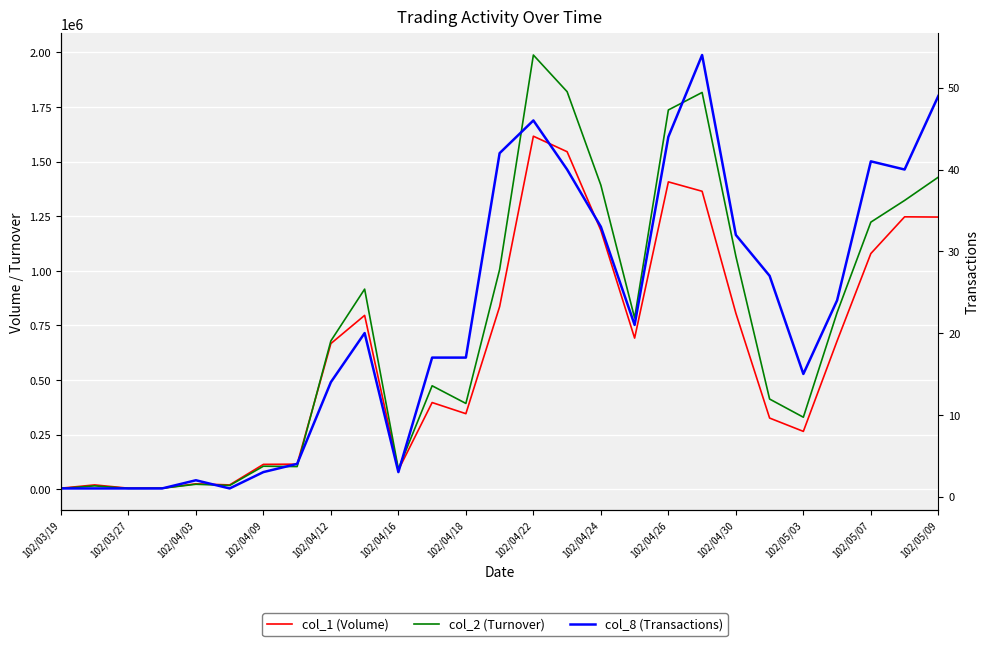

Which category has the lowest value in the col_1 (Volume) series?

102/03/19